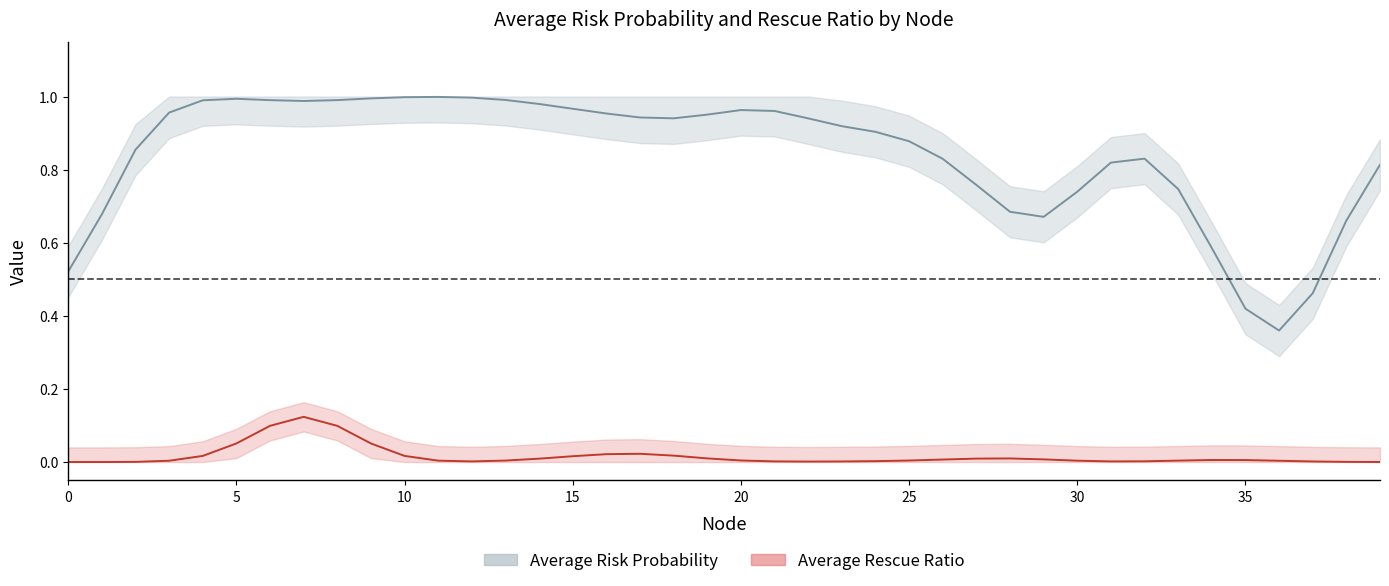

The value of Average Rescue Ratio at 34 is 0.0. True or false?

True